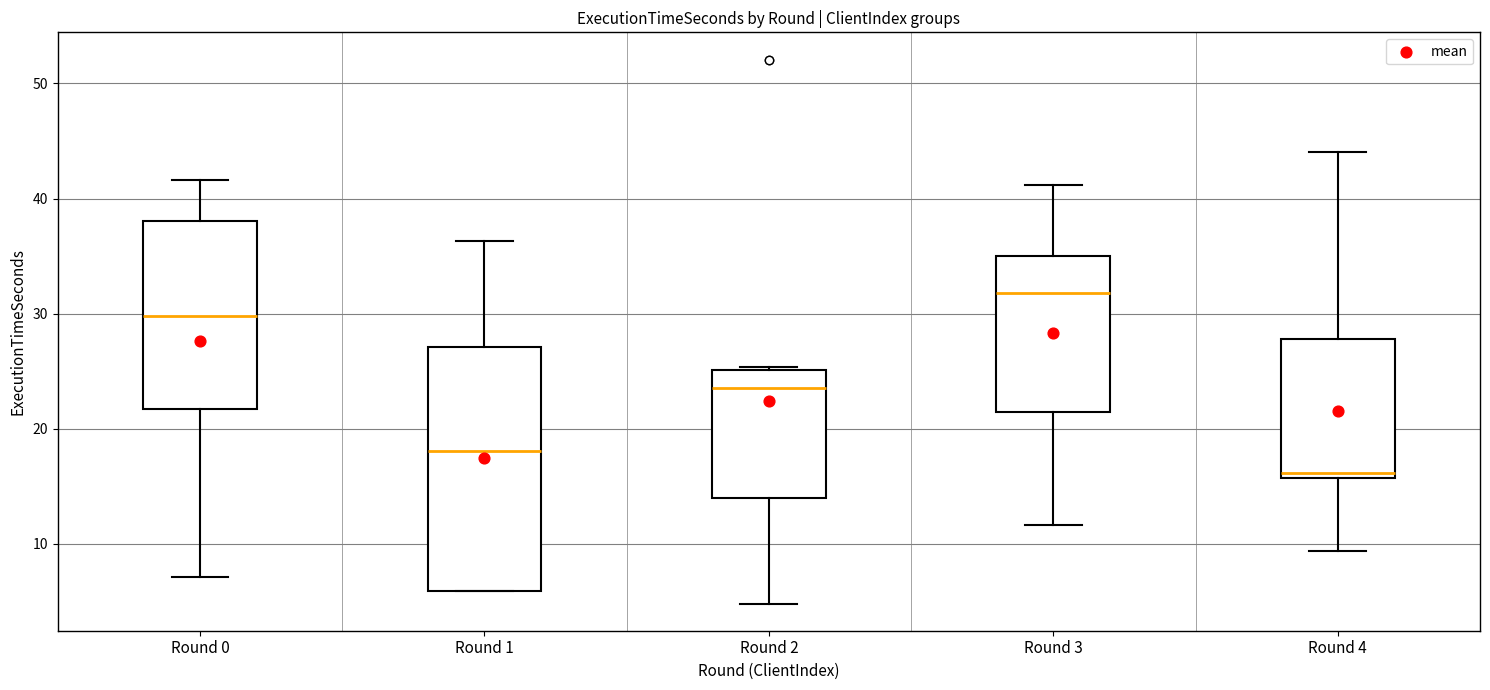

Which box's median line is the lowest?

Round 4